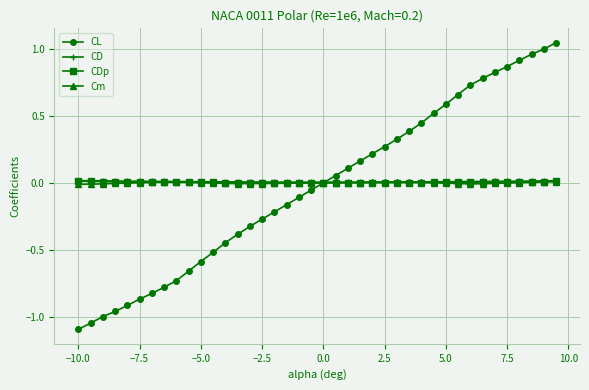

What is the minimum value shown in the chart?

-1.1